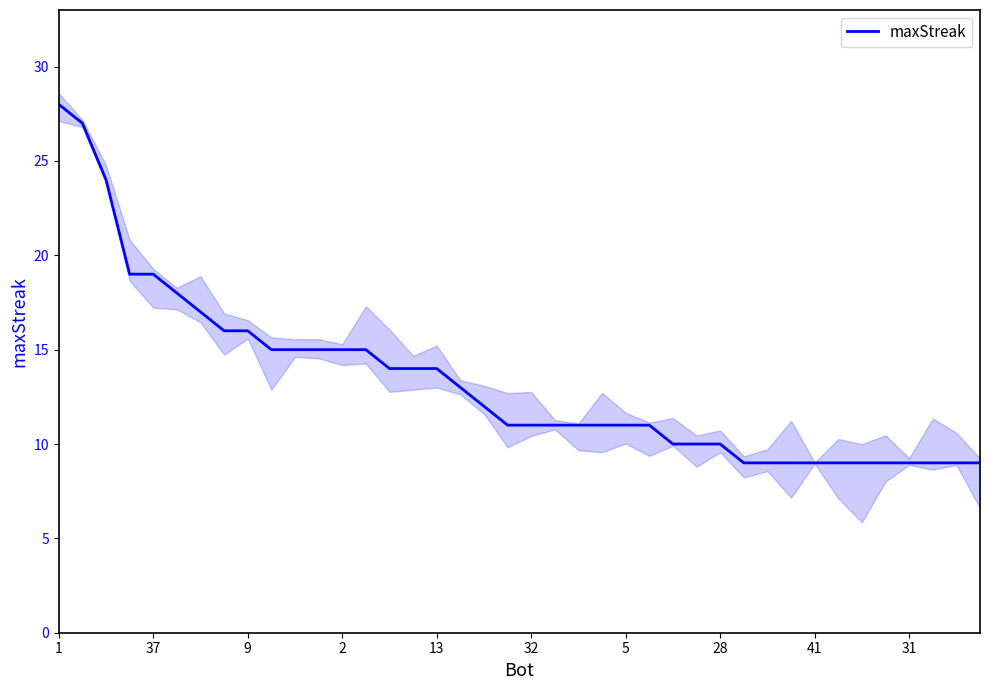

True or false: the data has more than 1 interior local peaks.

False